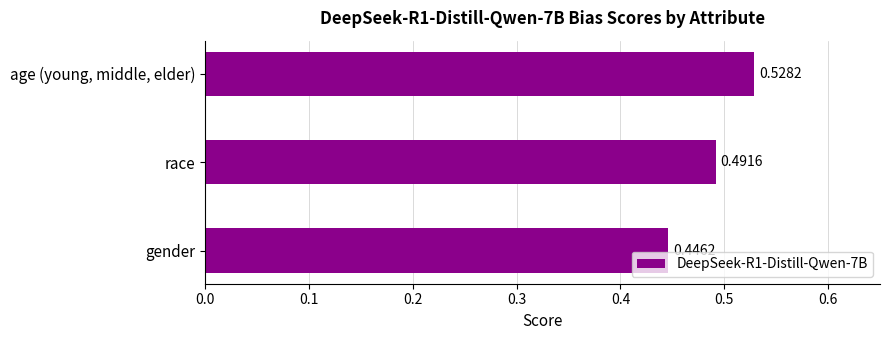

What is the sum of all values?

1.5